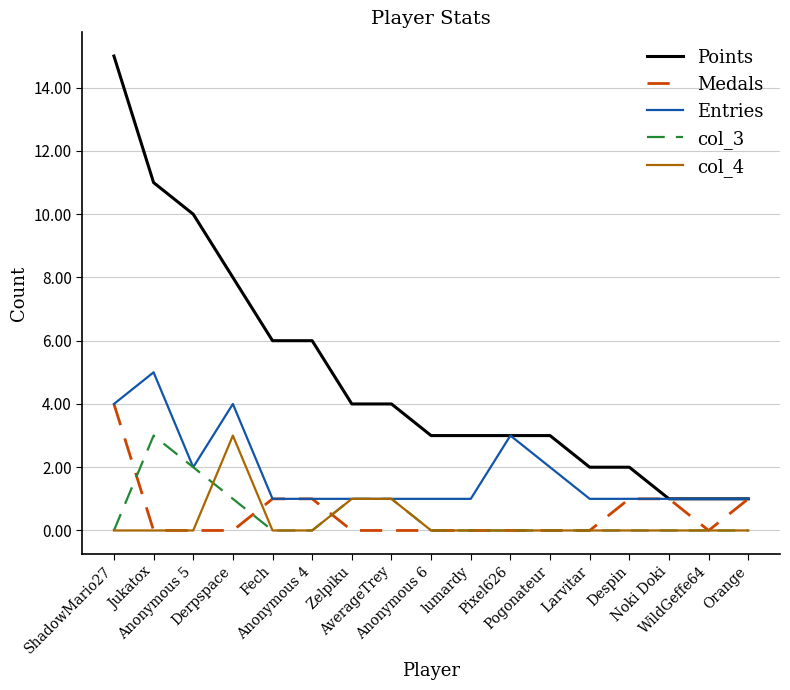

Is it true that Medals equals 1 at Noki Doki?

True